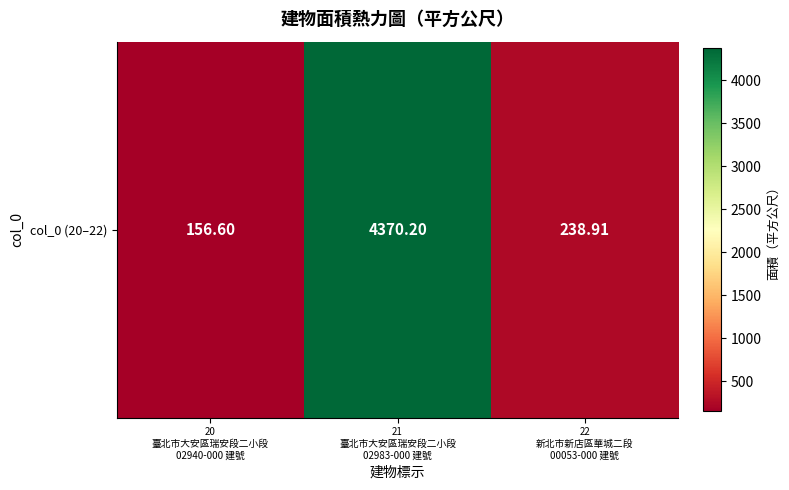

Rank the categories by value from highest to lowest.

21
臺北市大安區瑞安段二小段
02983-000 建號, 22
新北市新店區華城二段
00053-000 建號, 20
臺北市大安區瑞安段二小段
02940-000 建號